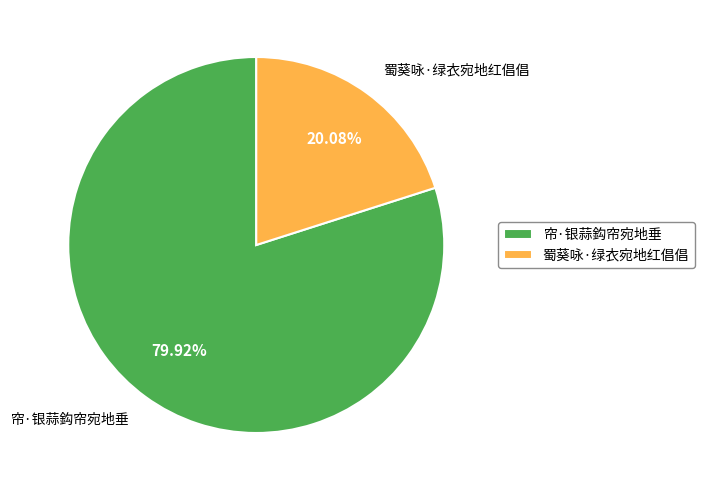

How many segments does this pie chart have?

2